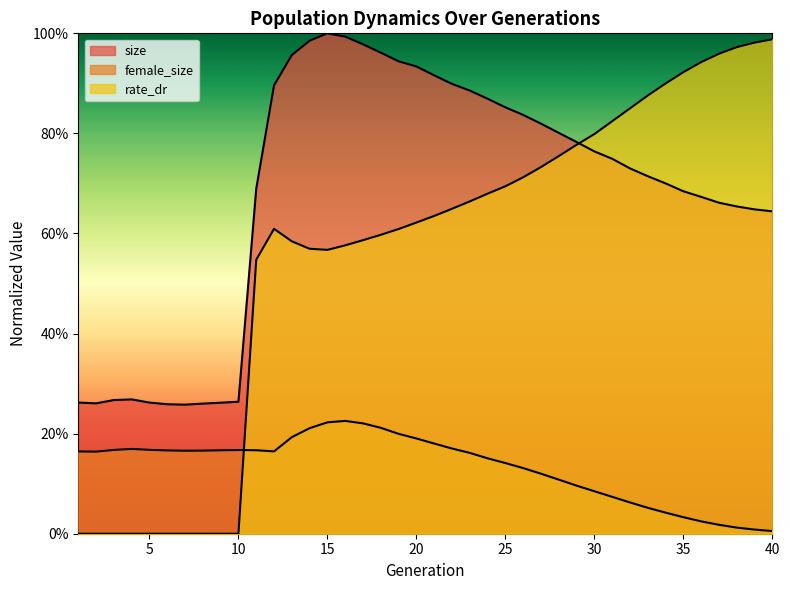

Which series has the largest total across all categories?

size